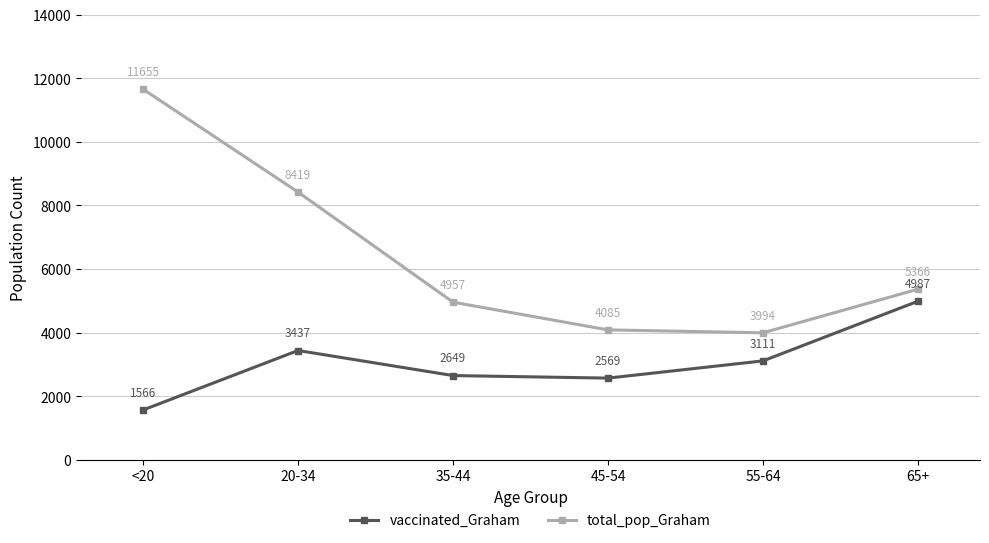

True or false: total_pop_Graham has more than 0 interior local peaks.

False